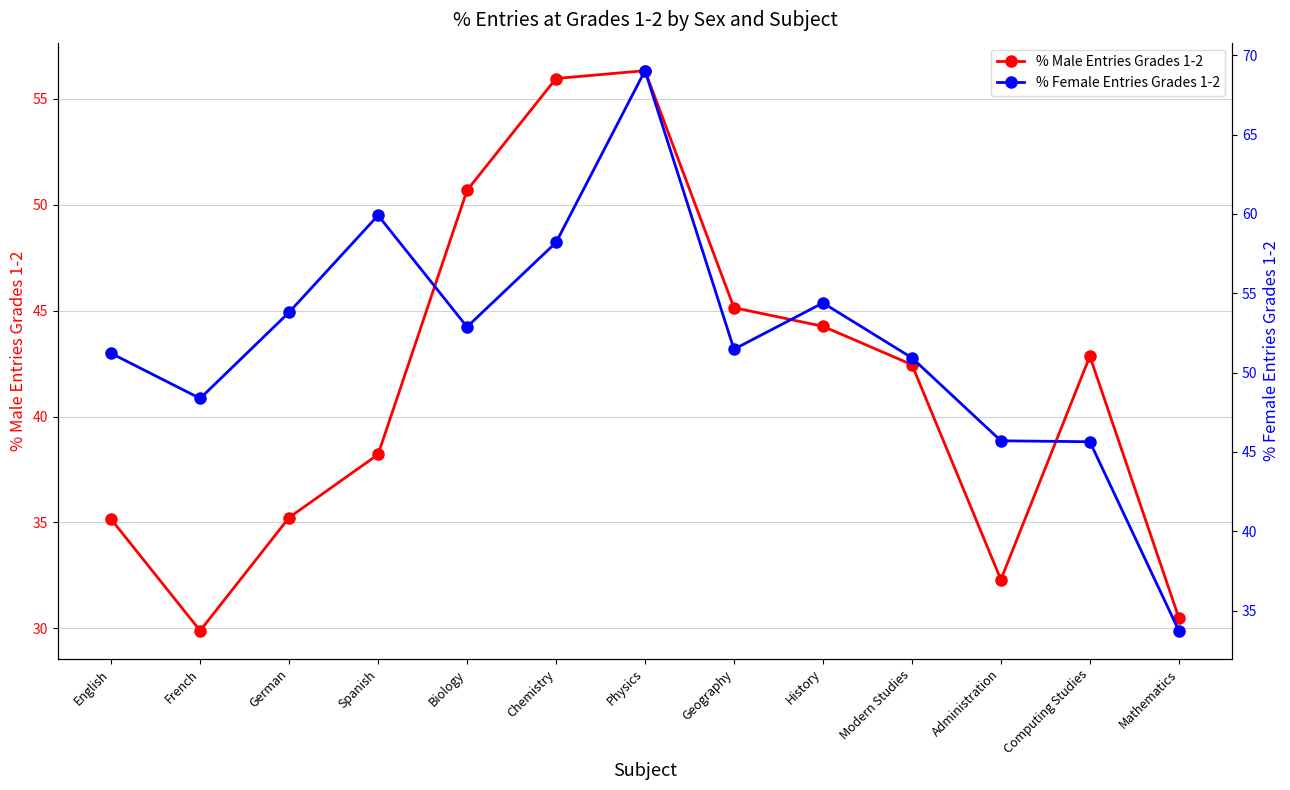

Which series changed the most between History and Mathematics?

% Female Entries Grades 1-2